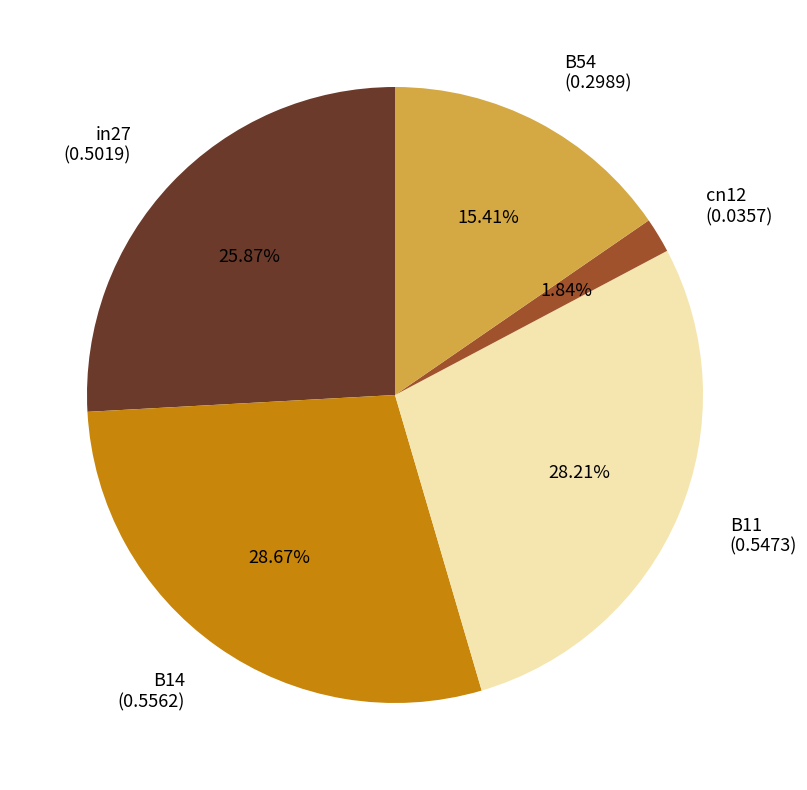

How much of the chart is everything except B11?

71.8%